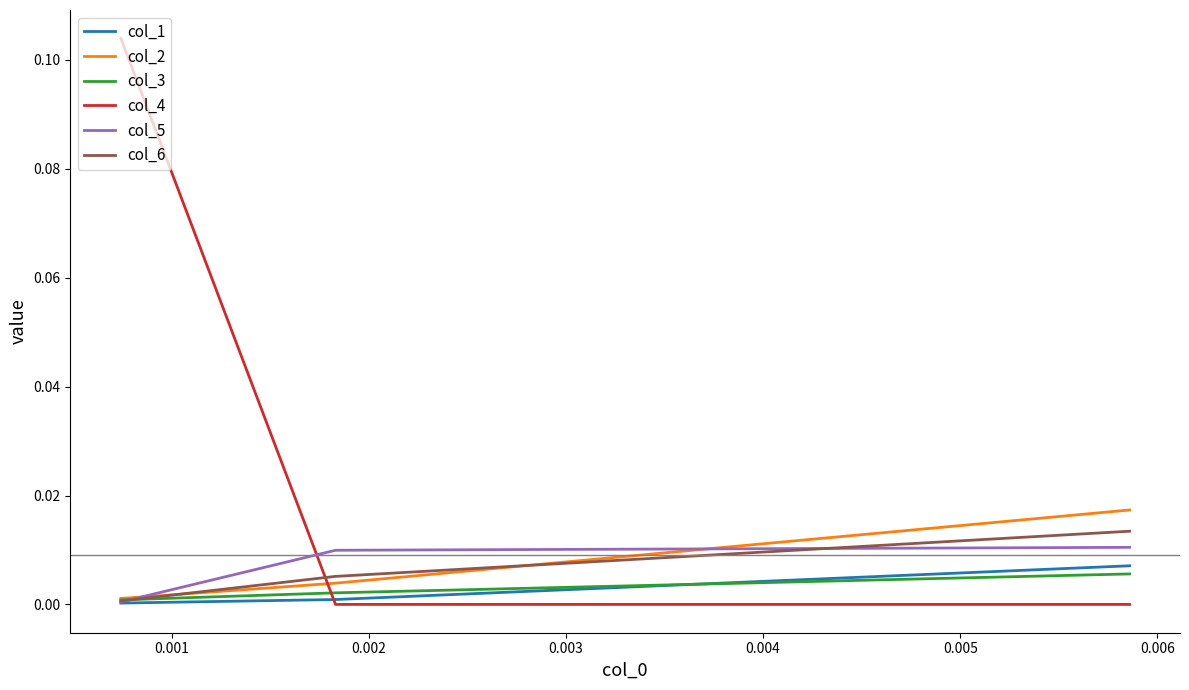

Is this an area chart (filled region under the line)?

No